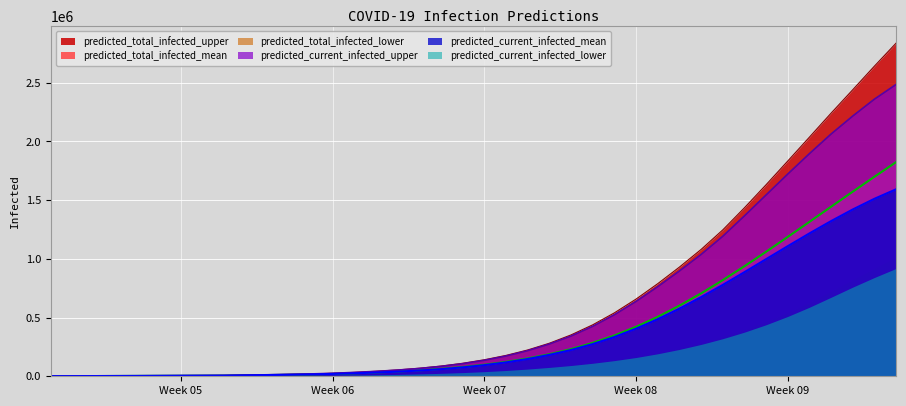

What is the maximum value for predicted_current_infected_mean?

1592843